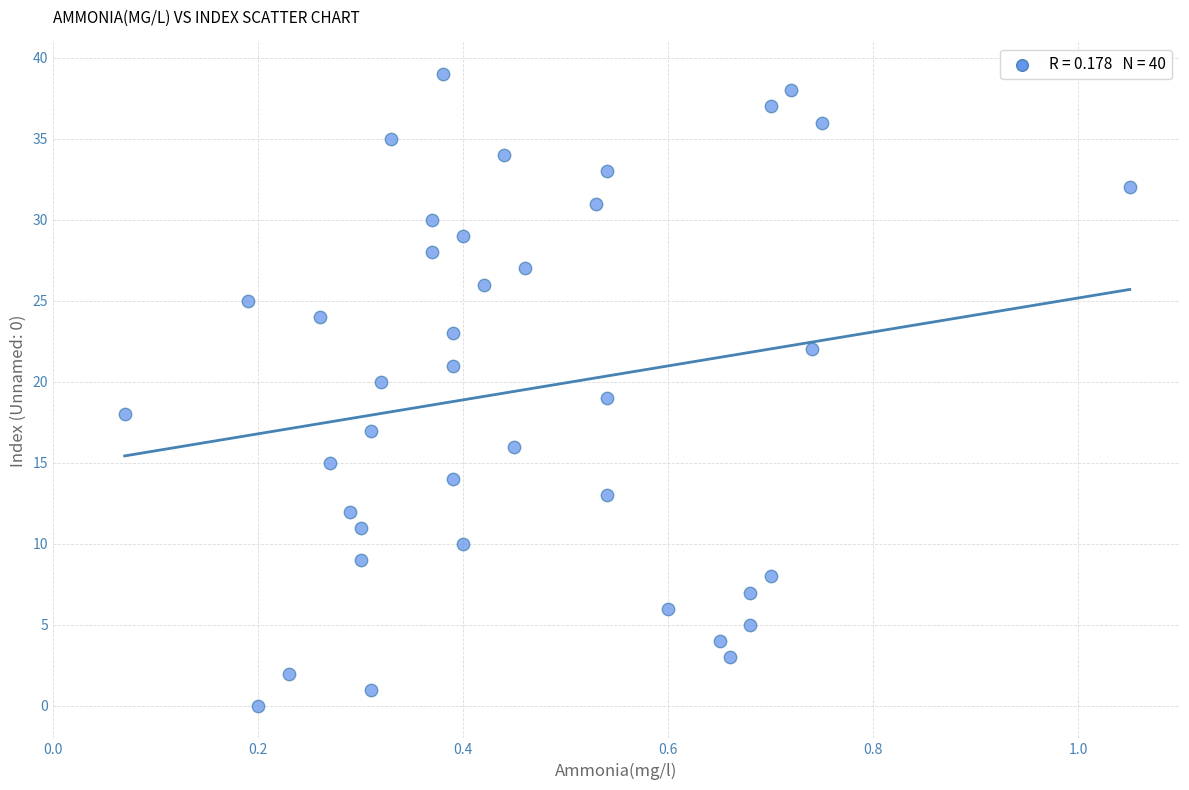

What is the range of Y values (max minus min)?

39